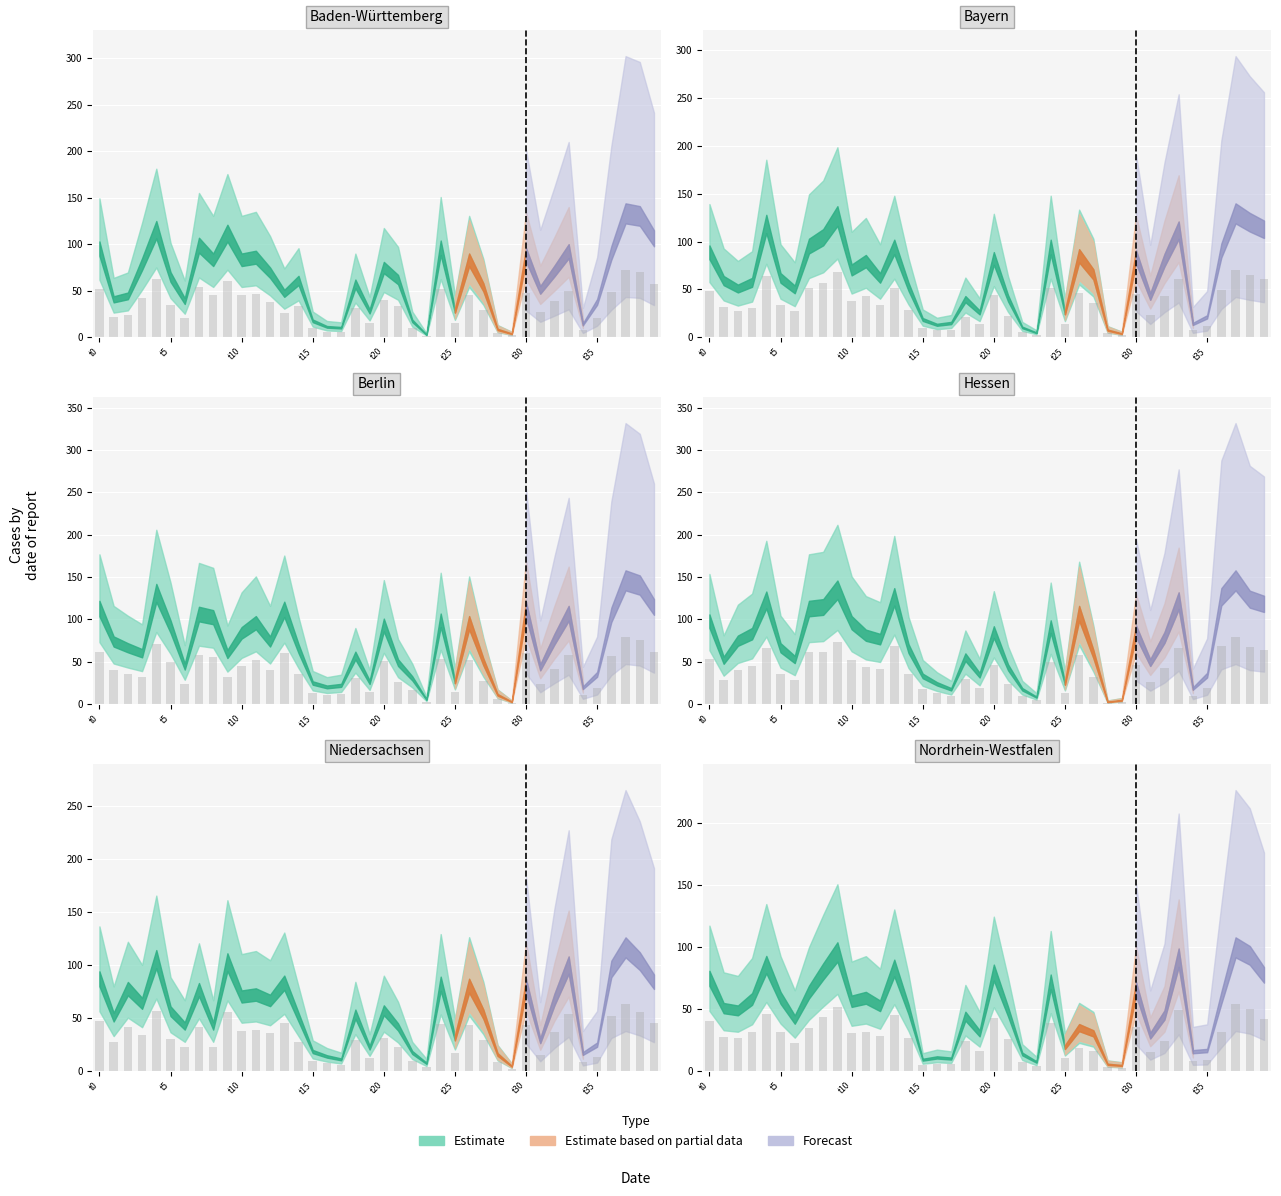

What is the spread (max minus min) of values at 37?

50